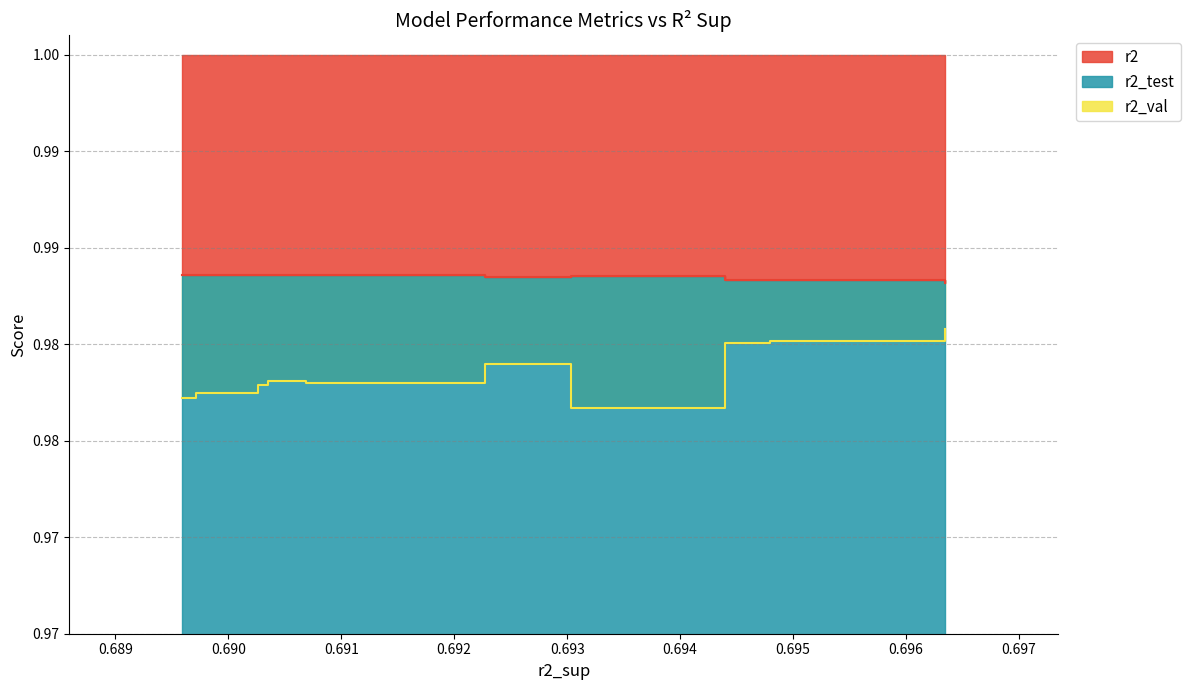

True or false: r2 and r2_val cross at least once.

False